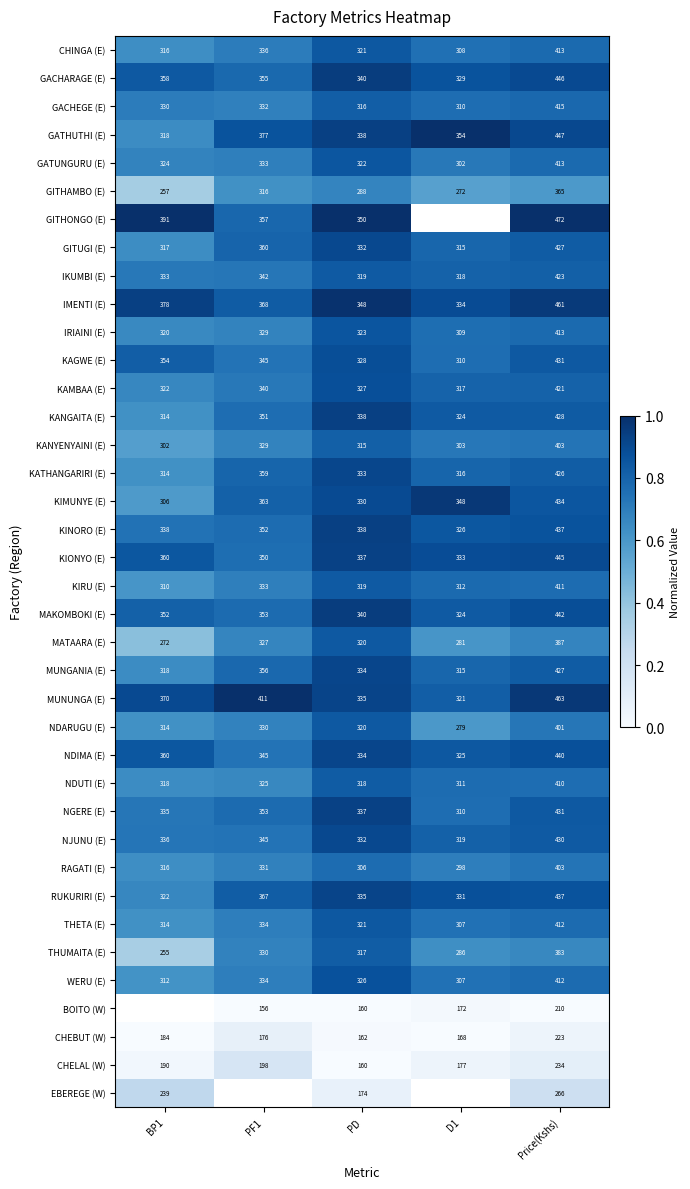

Which category has the highest value in the NDARUGU (E) series?

Price(Kshs)